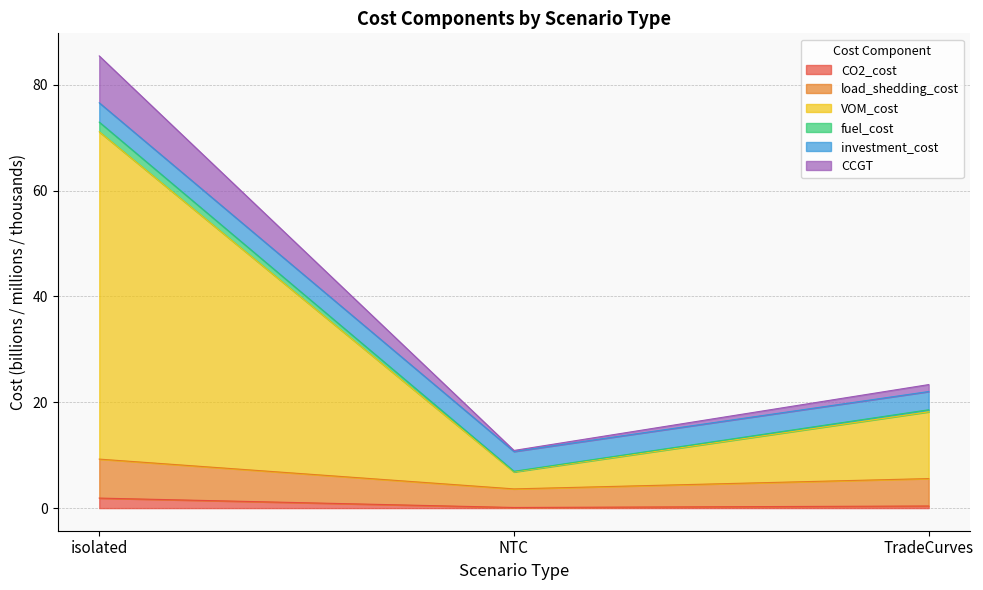

What is the smallest value displayed?

0.1